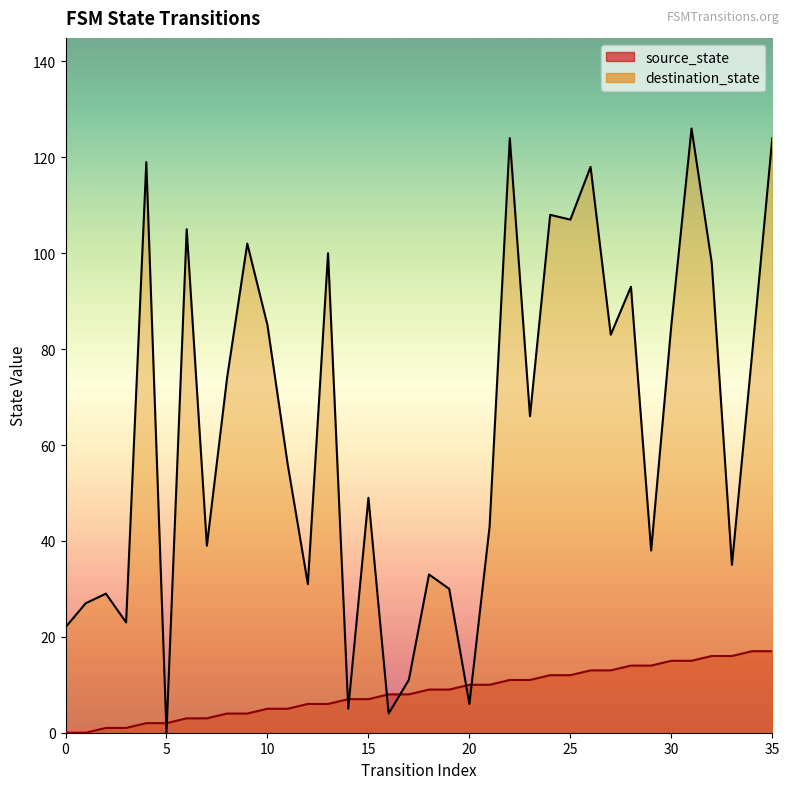

At how many categories does at least one series exceed 16?

31